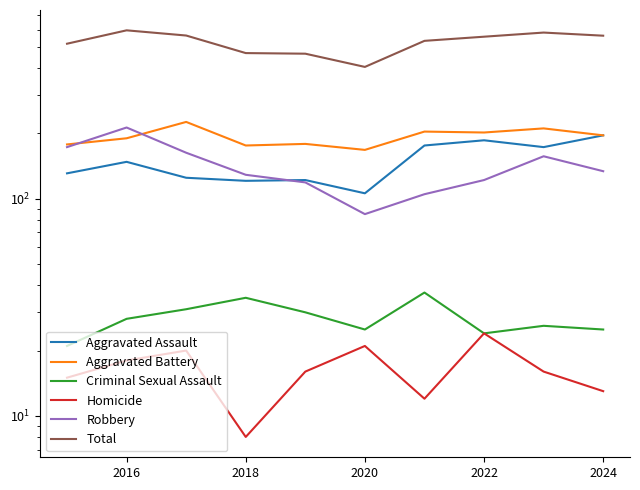

How many interior local peaks does the Aggravated Assault series have?

3